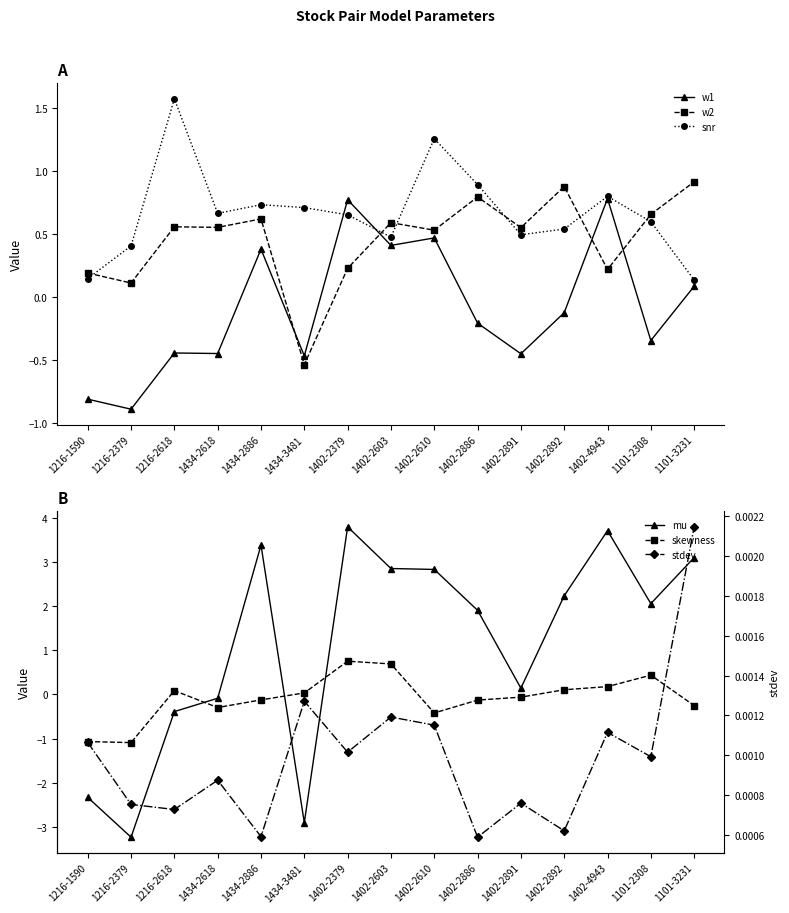

What is the difference between the w1 values at 1216-2618 and 1434-2886?

0.8